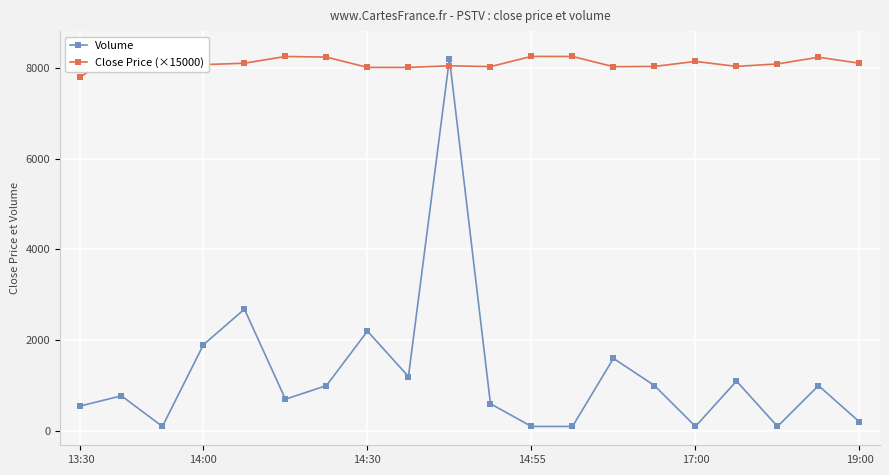

What is the difference between the second highest and second lowest values in the Close Price (×15000) series?

383.6